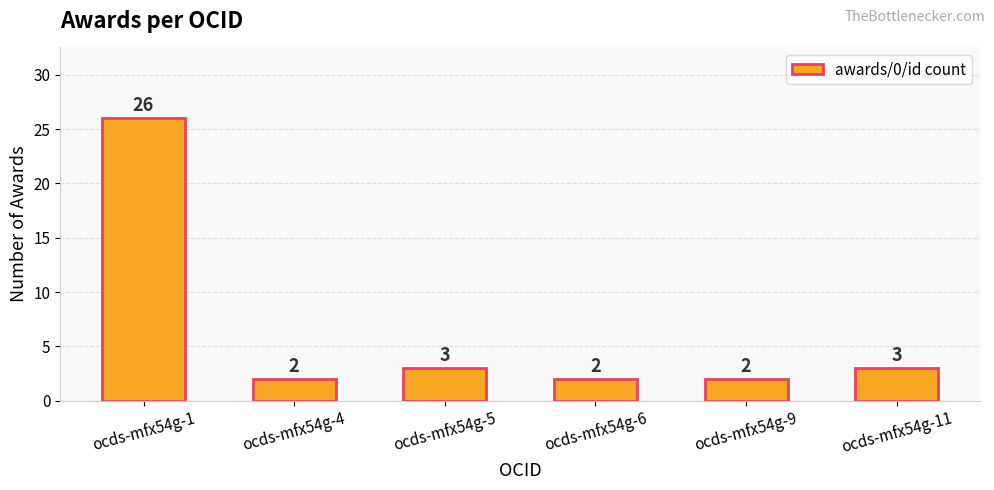

What is the change in value from ocds-mfx54g-6 to ocds-mfx54g-11?

+1